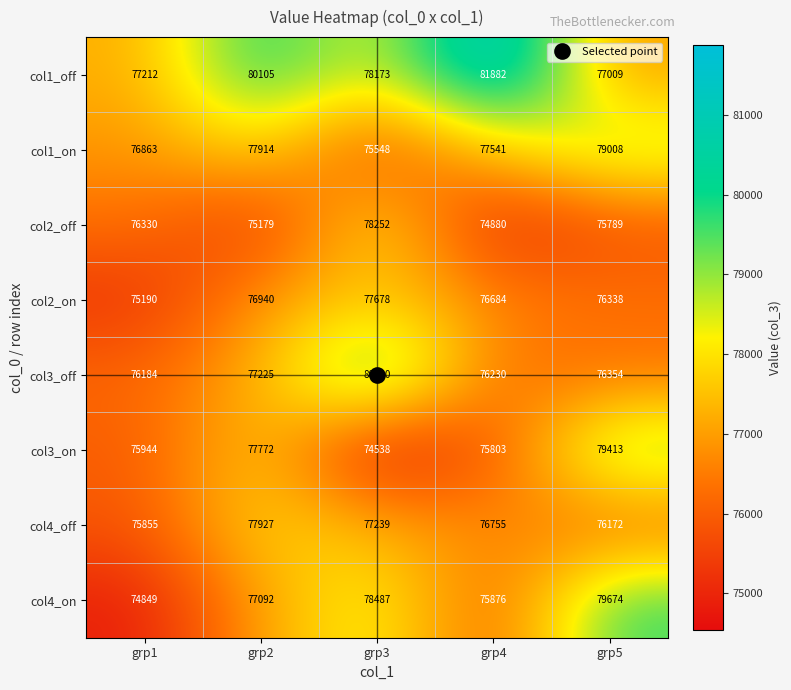

At which label does col2_on reach its minimum?

grp1